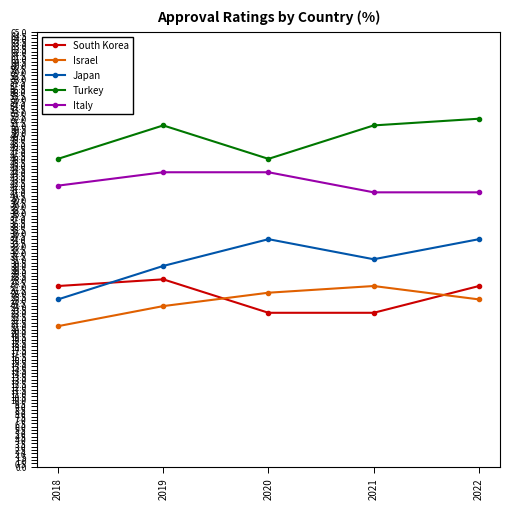

Is it true that Italy equals 12 at 2021?

False